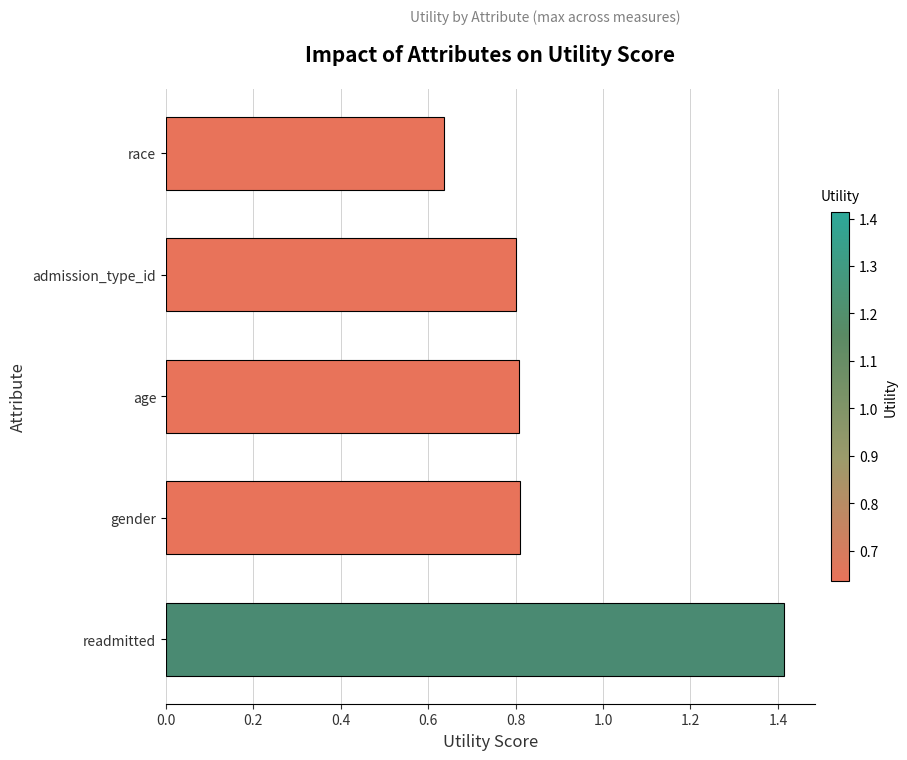

How many values are between 0 and 1?

4